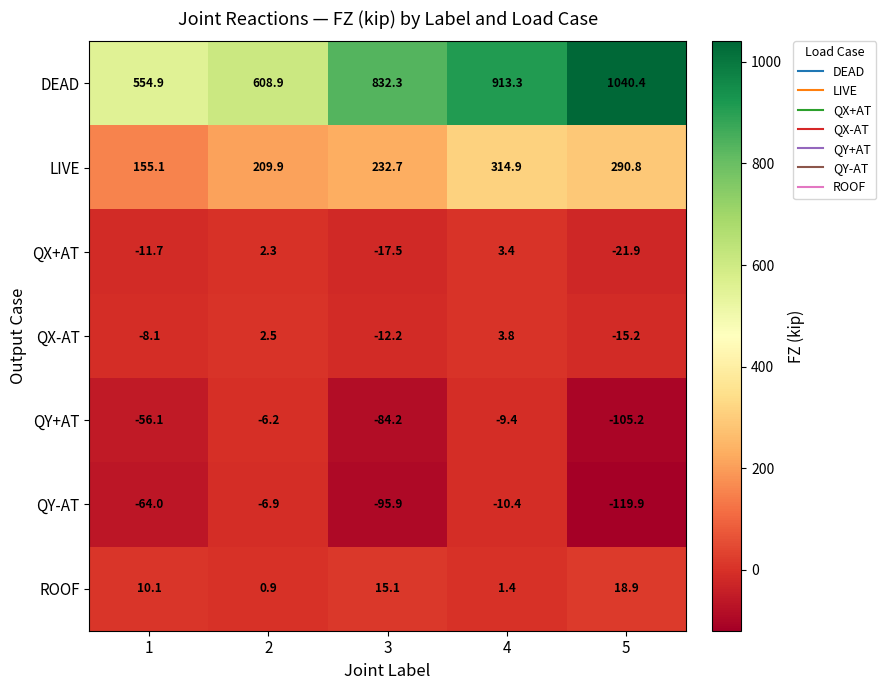

At 3, list the series in order from smallest to largest.

QY-AT, QY+AT, QX+AT, QX-AT, ROOF, LIVE, DEAD